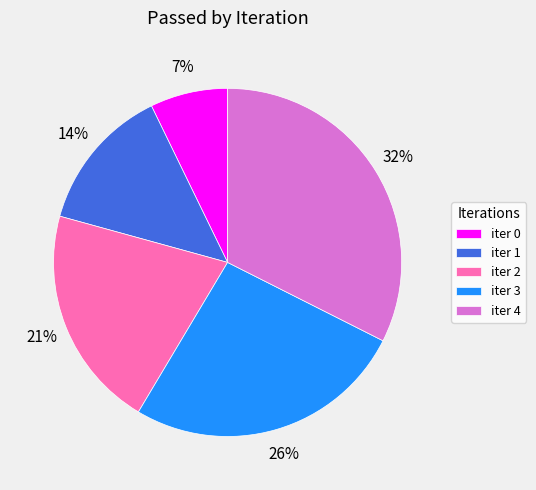

How many segments does this pie chart have?

5